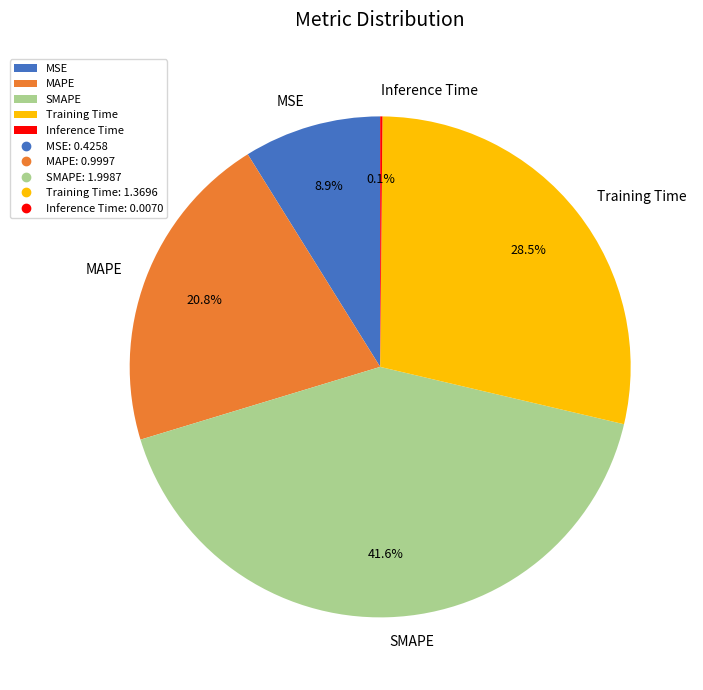

Approximately how many times larger is the value at MAPE compared to Training Time?

0.7